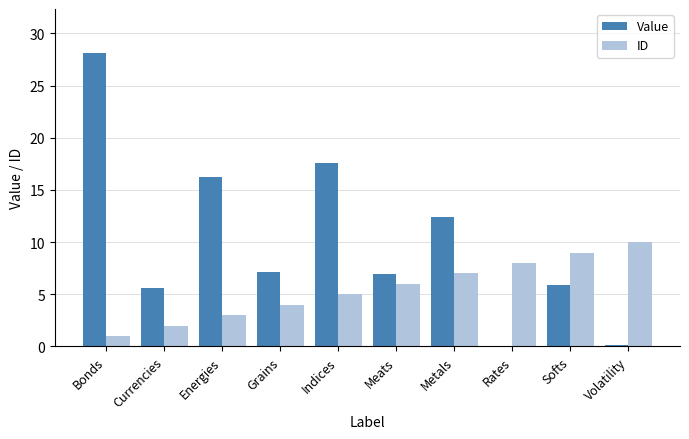

Where is Value nearest to the value 14?

Metals